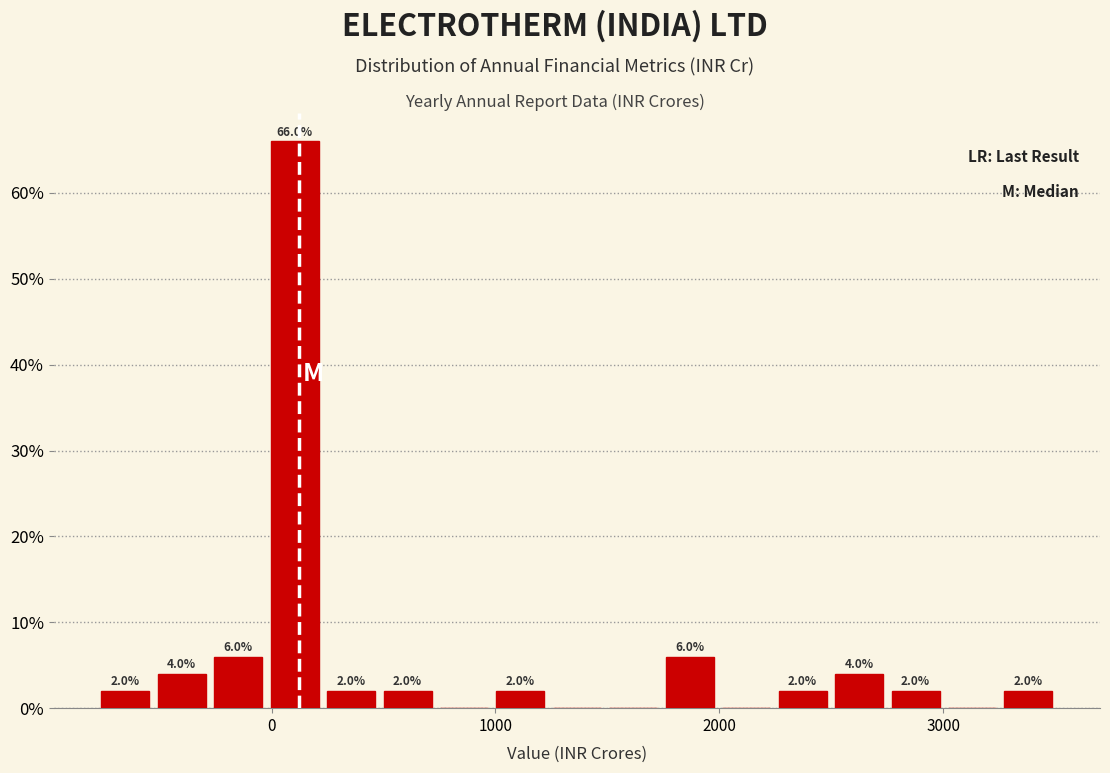

Around what value on the x-axis is the tallest bar? Give the approximate position of its centre, as read against the axis.

100